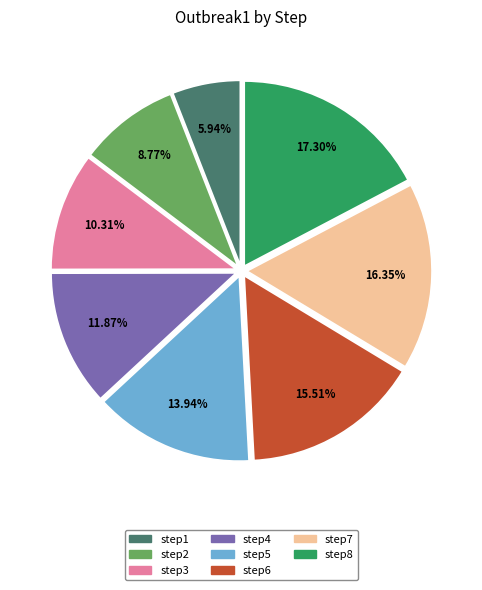

How many segments does this pie chart have?

8